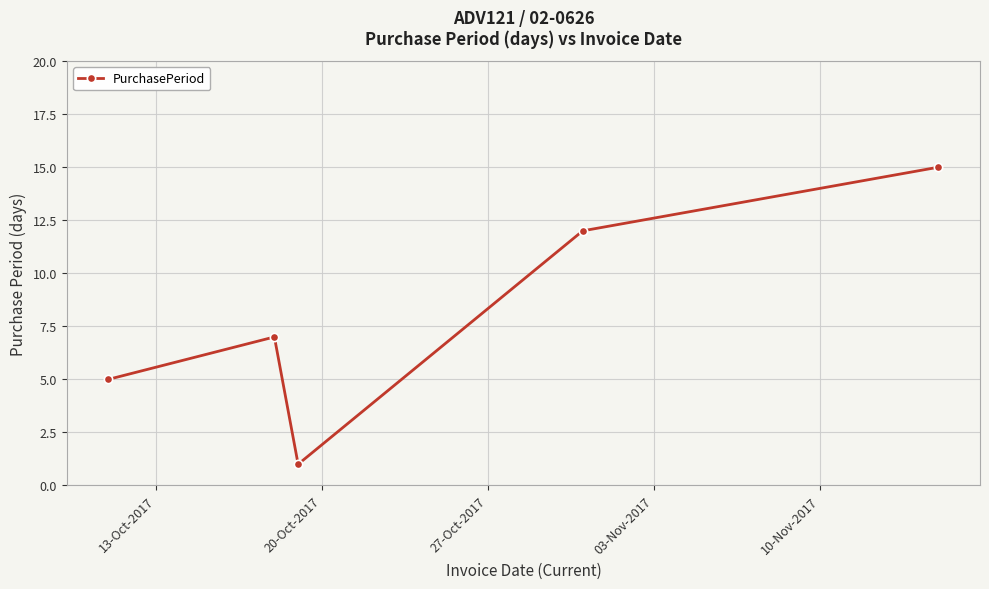

What is the greatest value displayed?

15